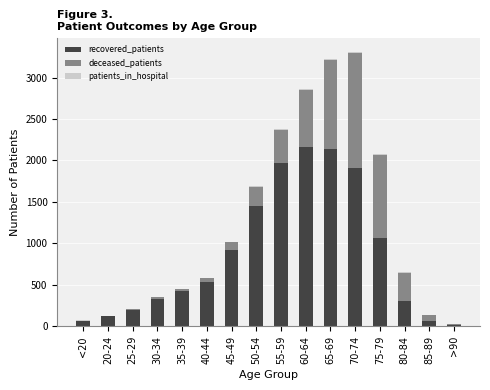

What is the sum of all recovered_patients values?

13677